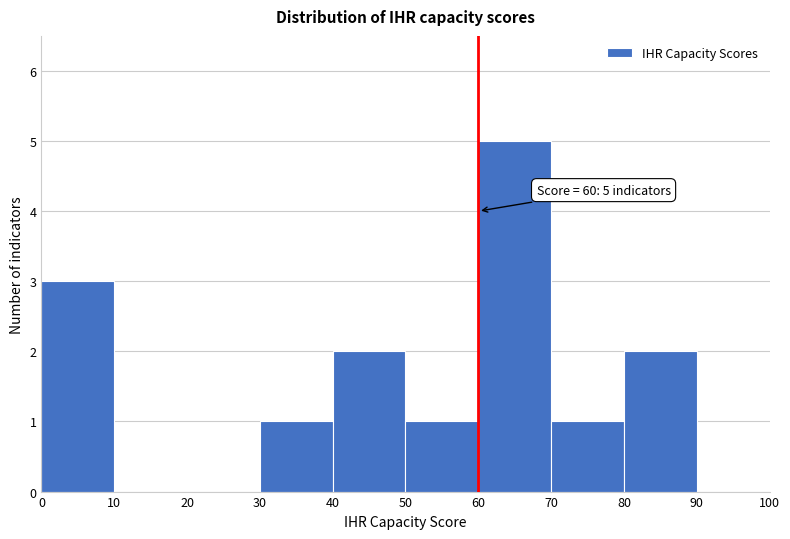

Over which range of the x-axis is the bar tallest?

60 to 70